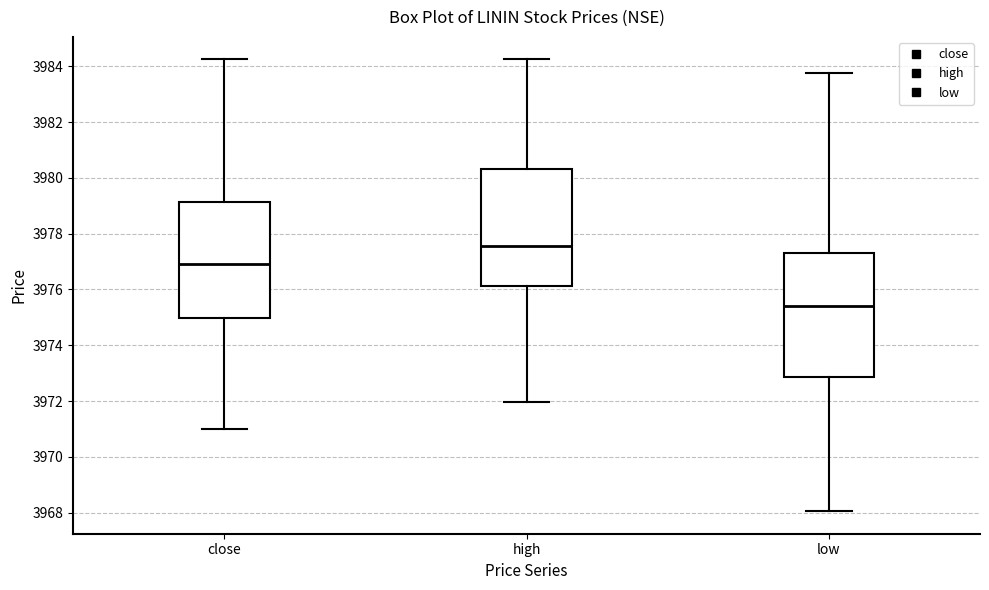

Which box is the tallest, from its lower edge to its upper edge?

low